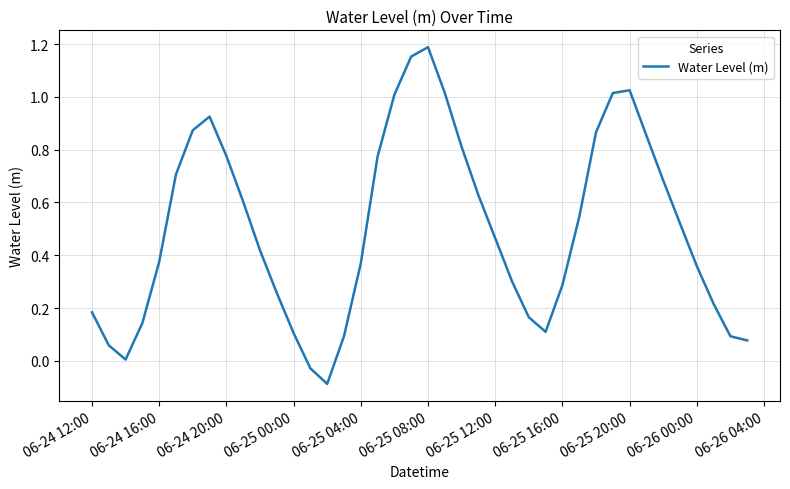

How many lines are shown in the chart?

1